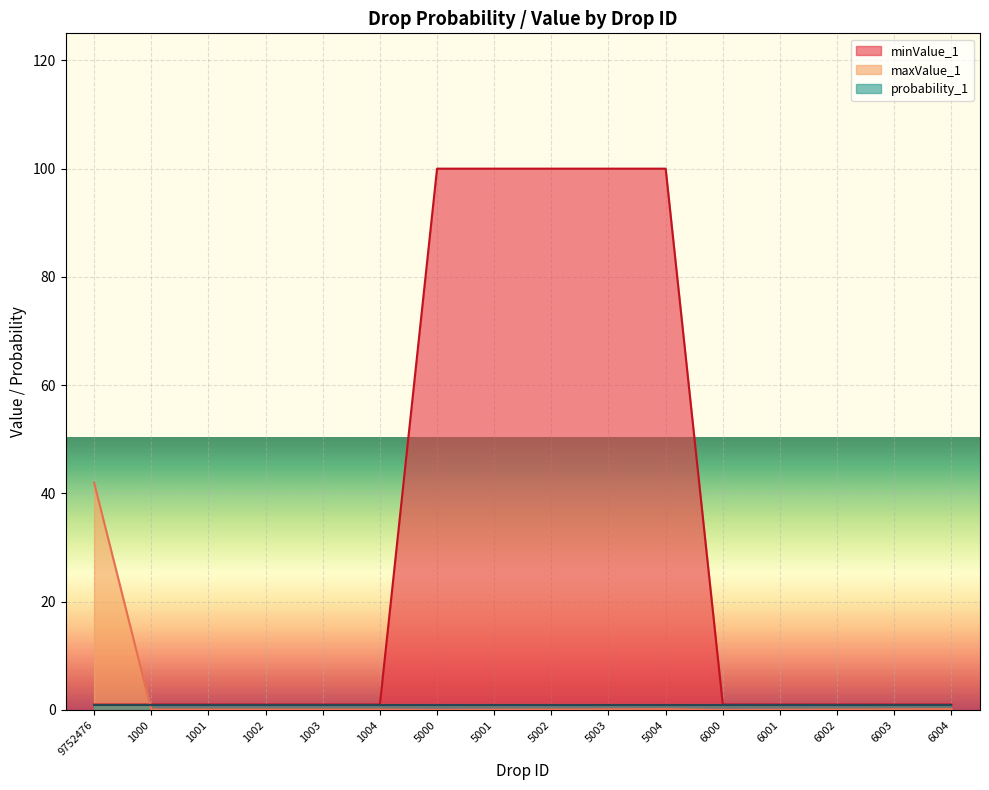

Is it true that maxValue_1 equals 42.0 at 9752476?

True